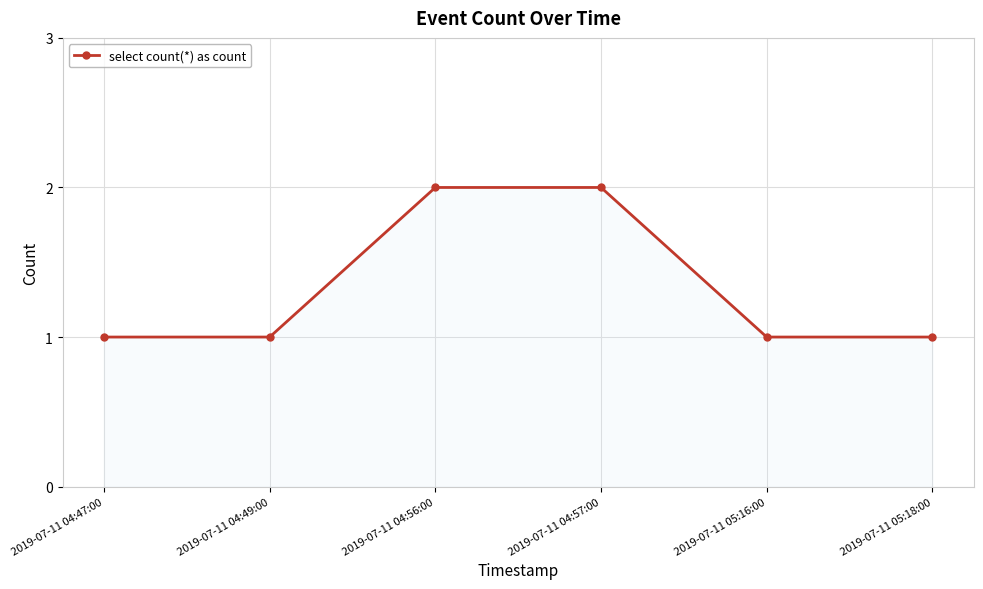

What is the smallest value displayed?

1